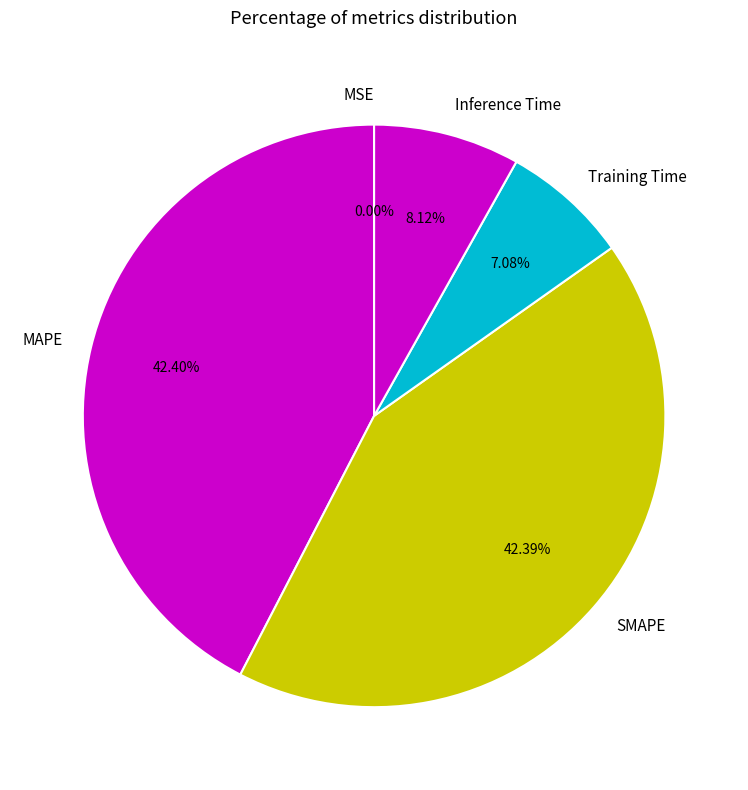

The Training Time slice represents 7% of the pie. True or false?

True